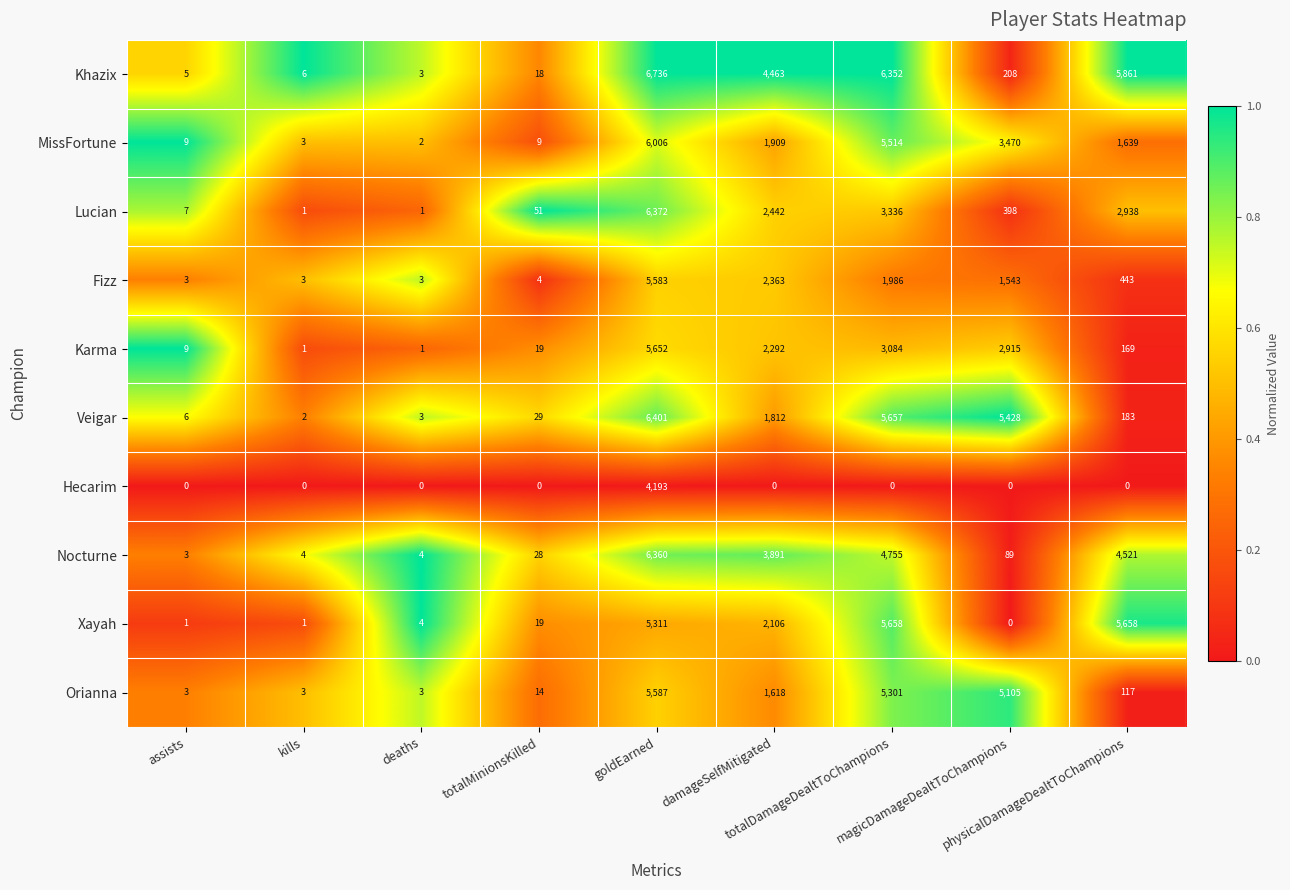

What is the highest value of the Fizz series?

5583